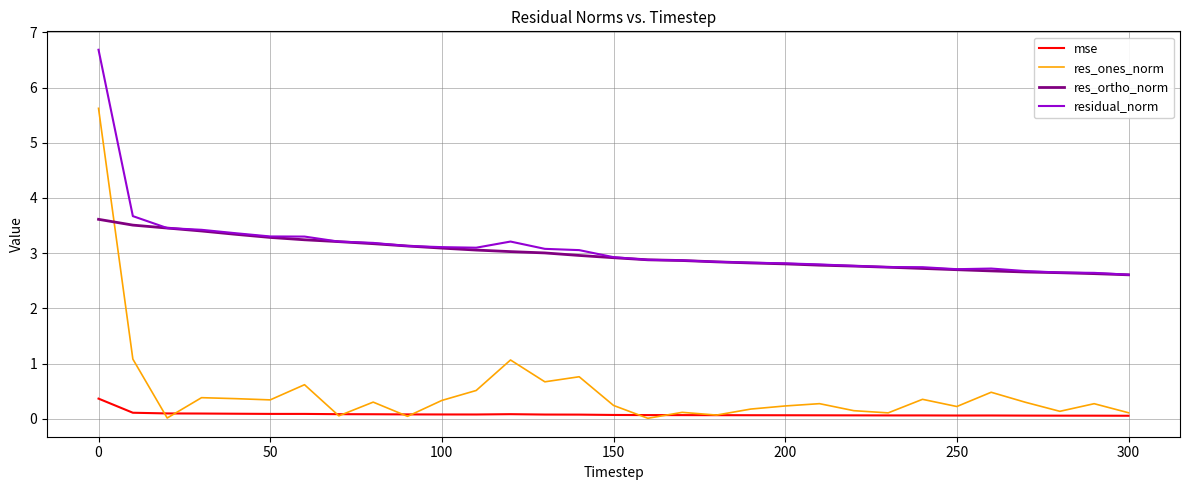

Which series has the largest total across all categories?

residual_norm